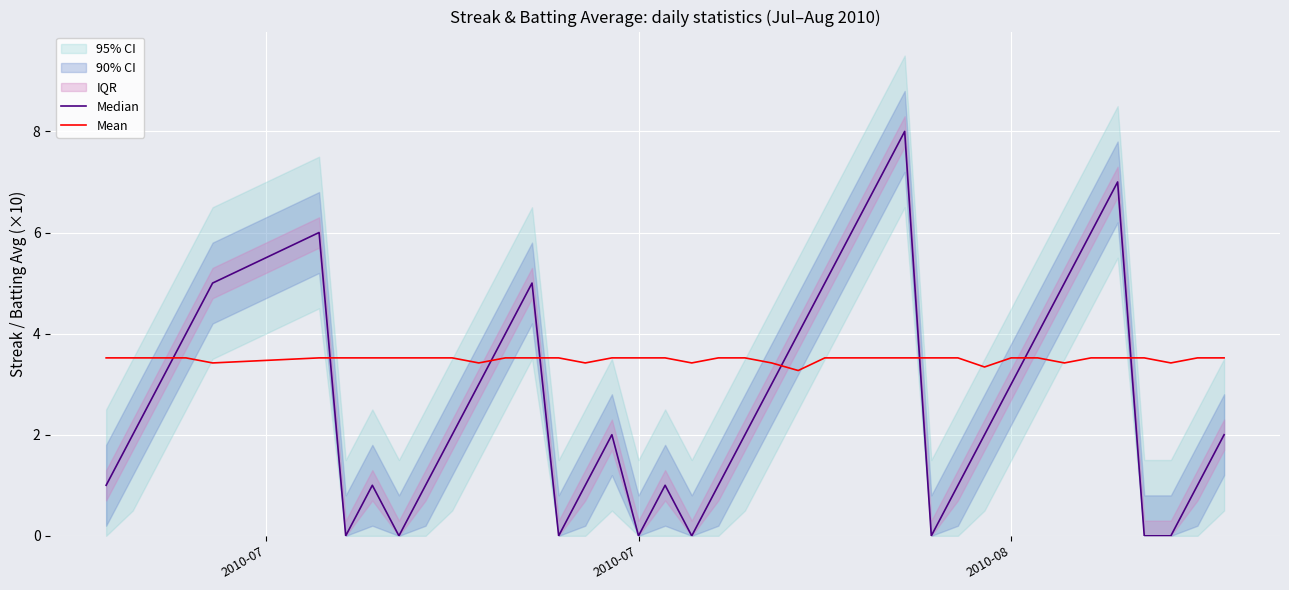

True or false: Mean has a value of 4.9 at 18.

False